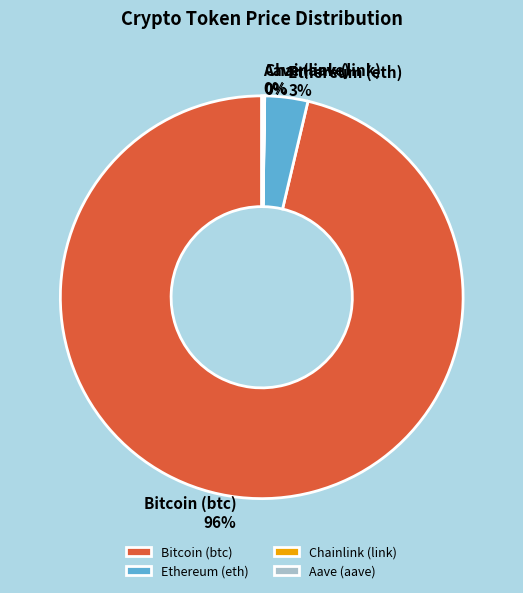

Which category accounts for the majority?

Bitcoin (btc)